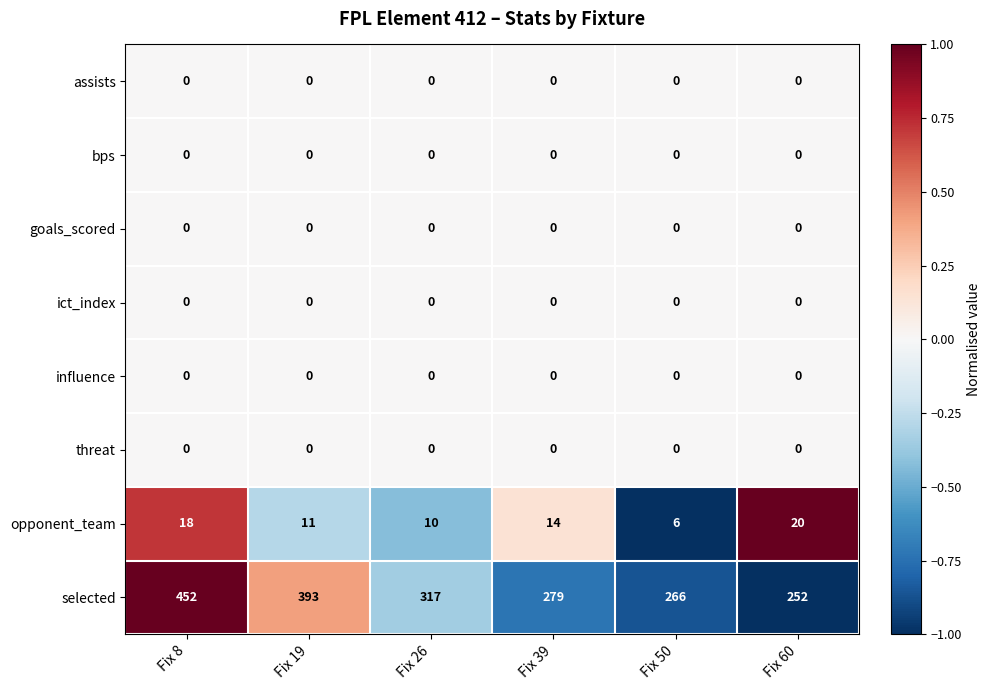

Between Fix 19 and Fix 26, which series saw the biggest shift?

selected